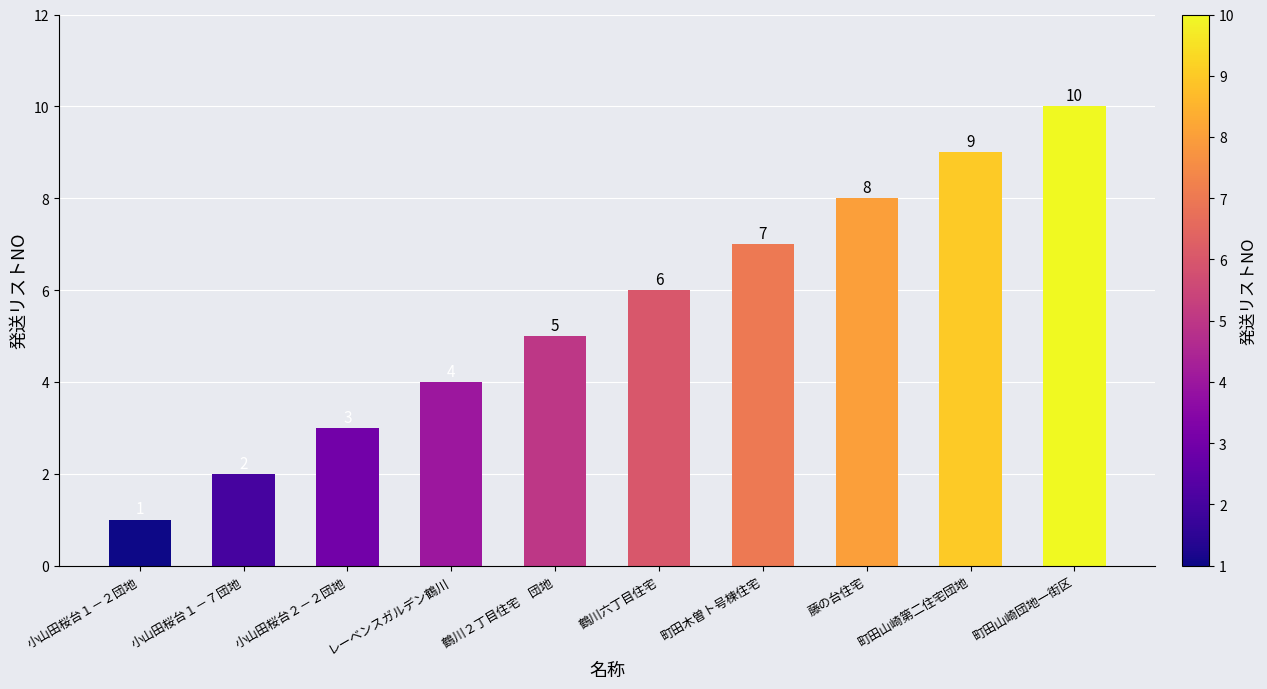

What is the difference between the maximum and minimum values?

9